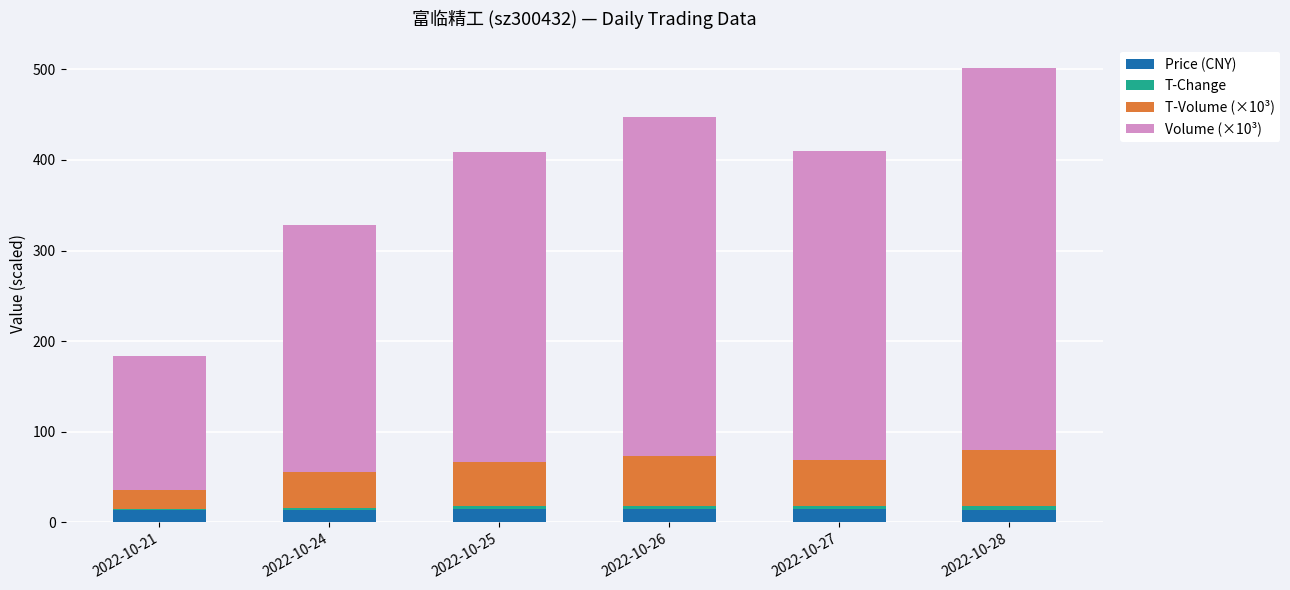

Count the number of data series in this chart.

4